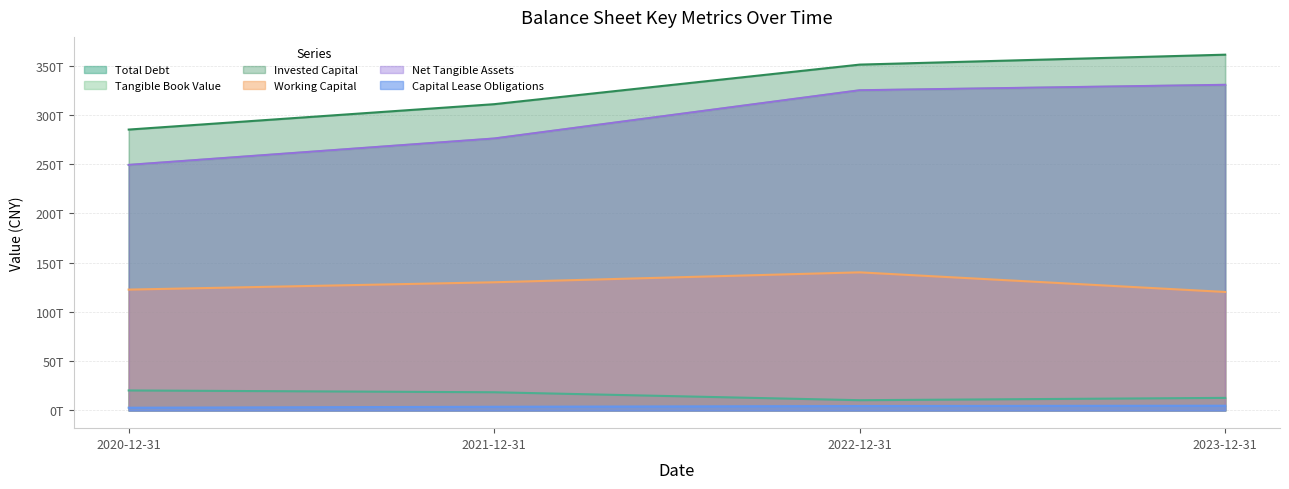

The Invested Capital series shows 310833821000000 at 2021-12-31. True or false?

True